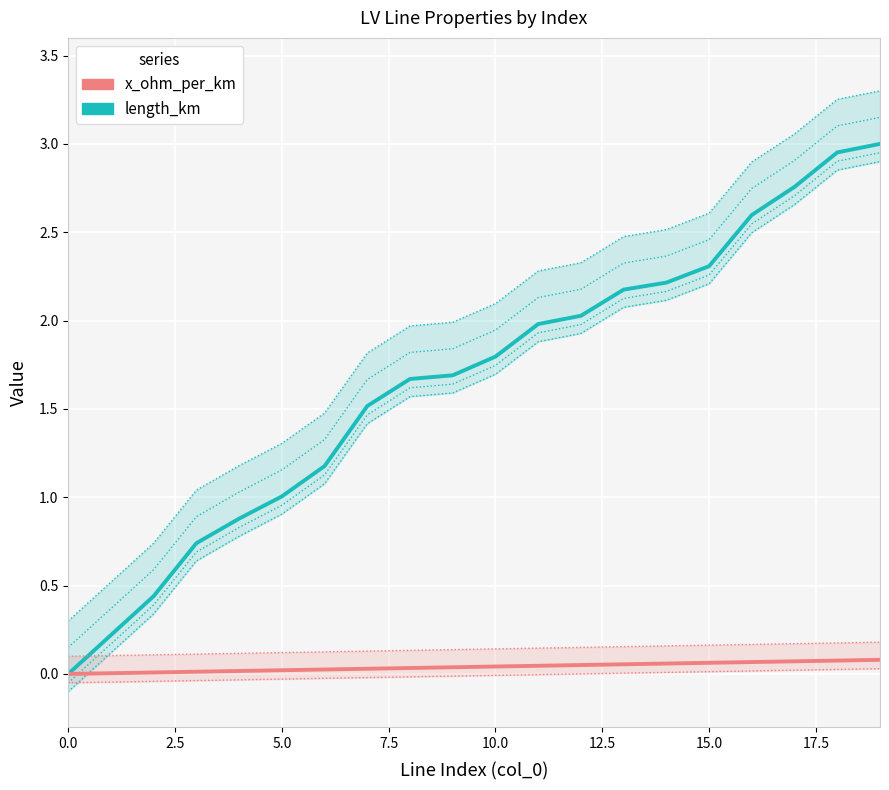

What position from the right is 10?

10